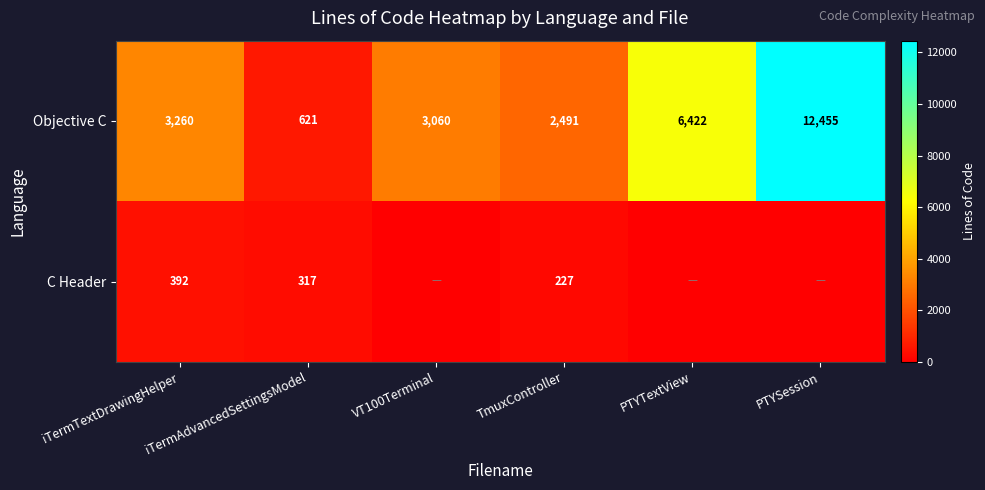

Is the value of C Header at iTermTextDrawingHelper greater than the value of Objective C at PTYSession?

No